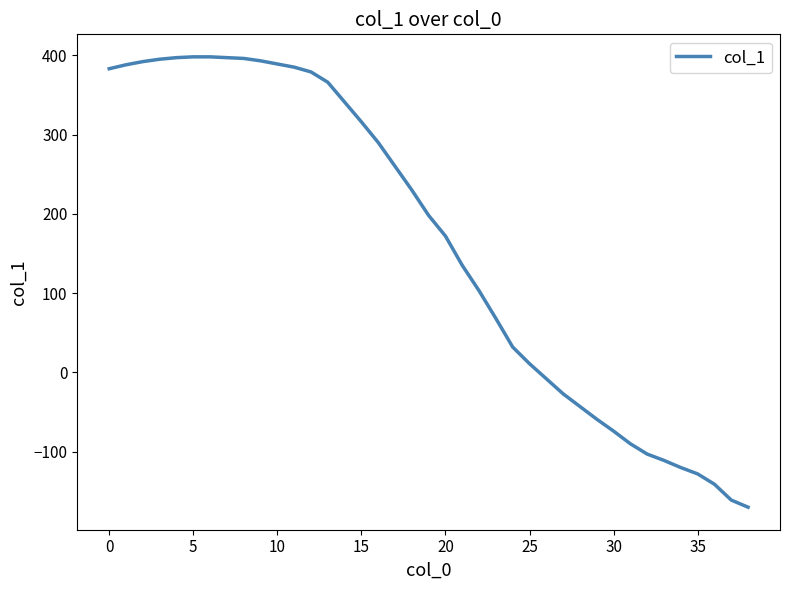

What is the minimum value shown in the chart?

-170